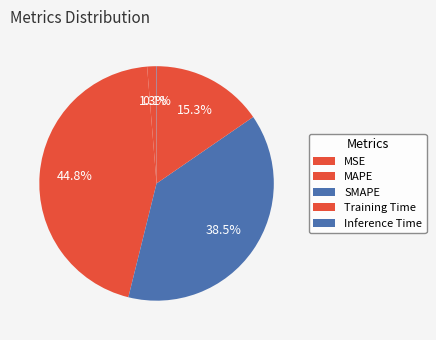

What percentage do MSE and MAPE together represent?

46.1%